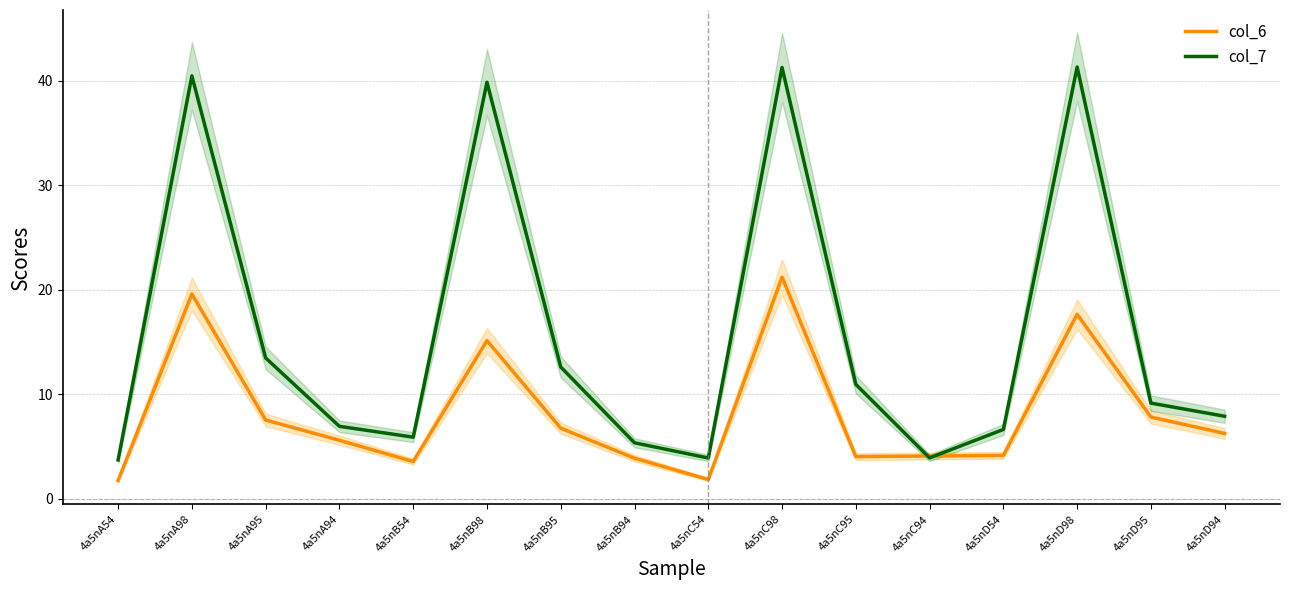

Which series ends up on top after the final intersection of col_7 and col_6?

col_7